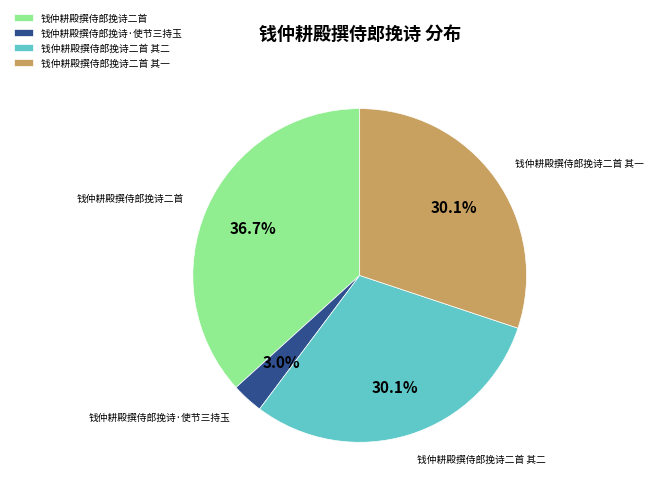

Which slice is the largest?

钱仲耕殿撰侍郎挽诗二首